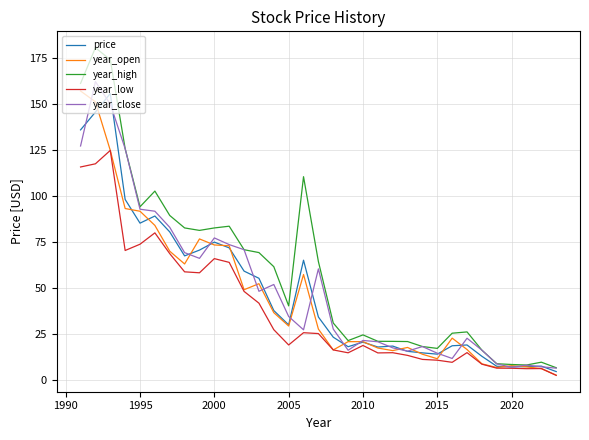

What is the greatest value displayed?

180.4